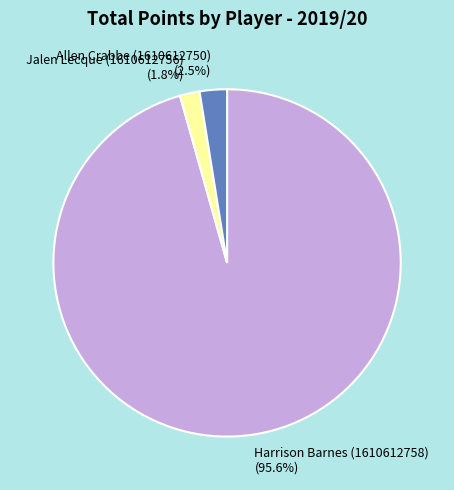

Between Jalen Lecque (1610612756) (1.8%) and Harrison Barnes (1610612758) (95.6%), which is larger?

Harrison Barnes (1610612758) (95.6%)